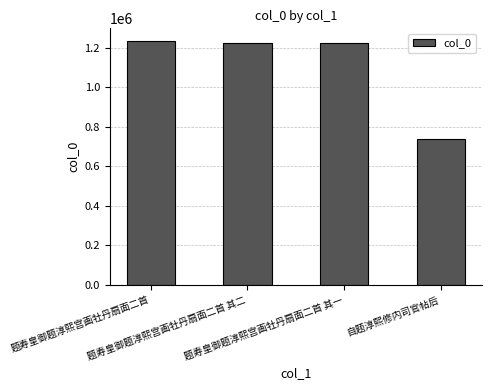

What is the greatest value displayed?

1236898